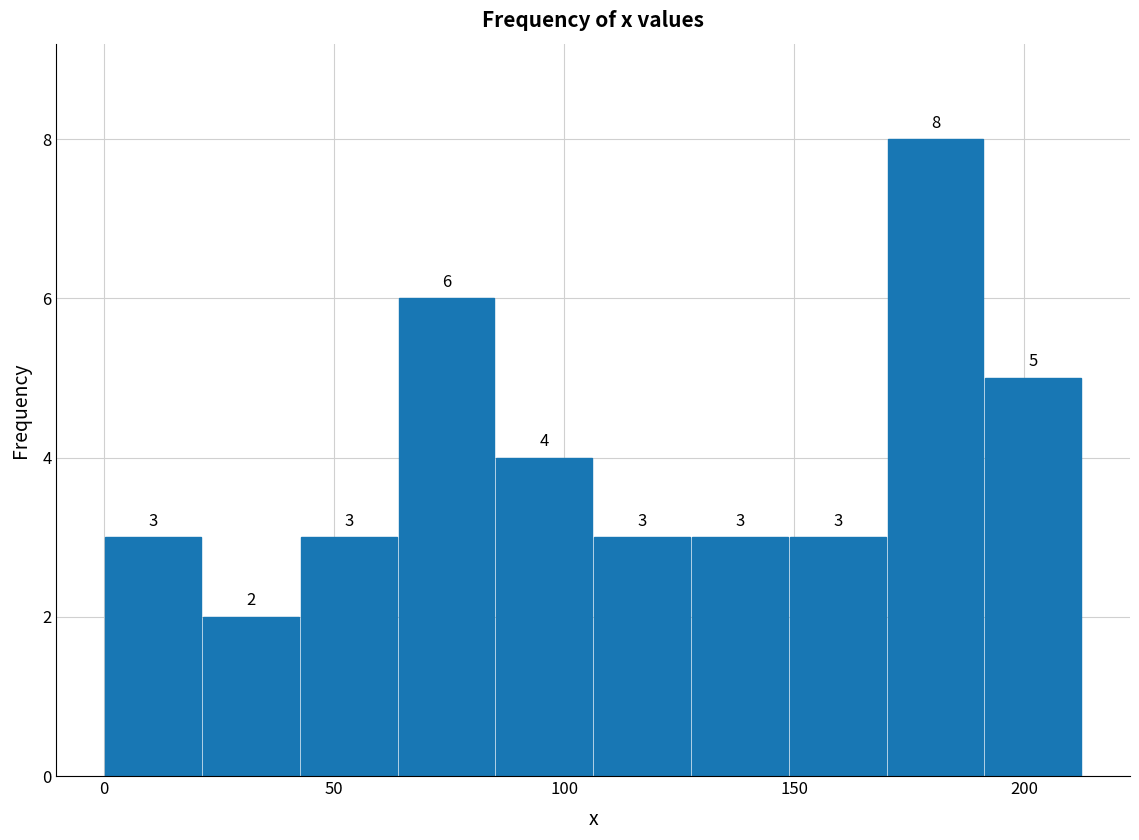

Over which range of the x-axis is the bar tallest?

170 to 190